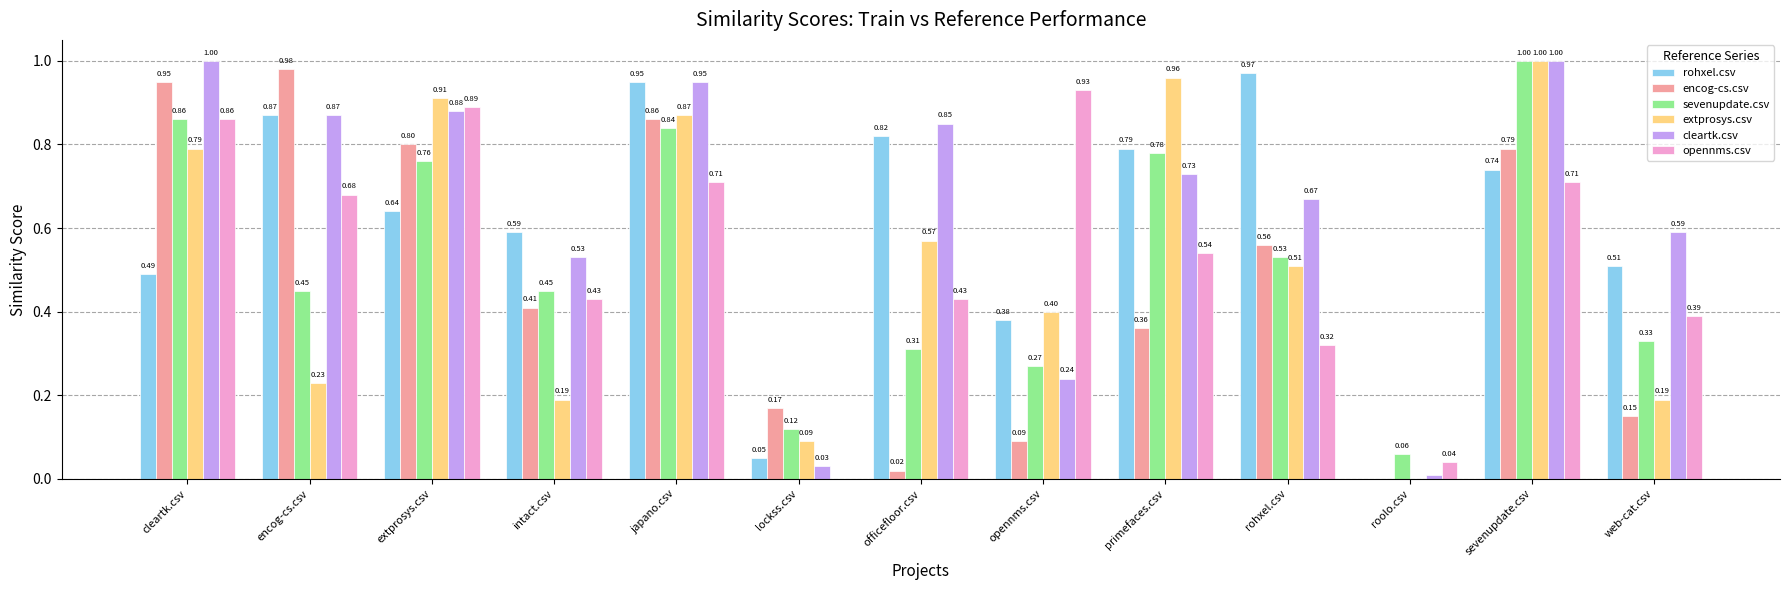

What is the sum of all rohxel.csv values?

7.8